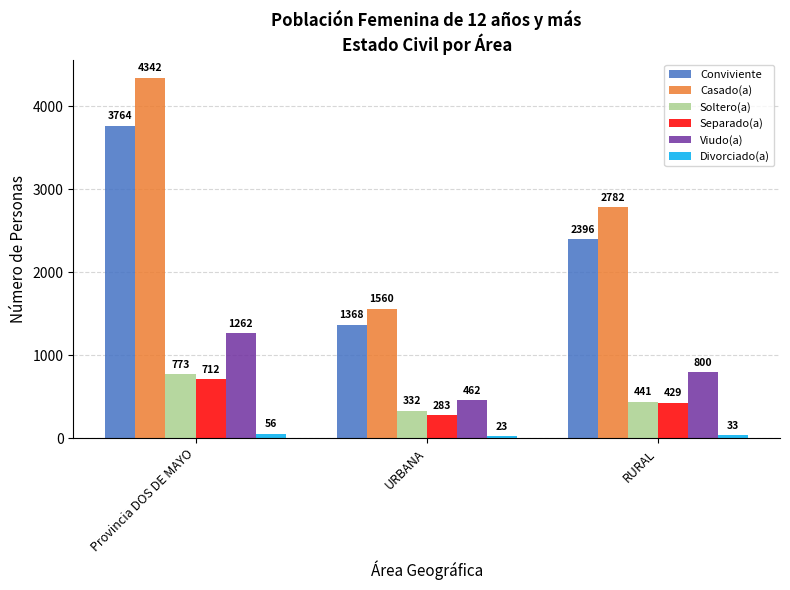

Reading right to left, list all the values displayed in this chart.

Conviviente: RURAL=2396	URBANA=1368	Provincia DOS DE MAYO=3764
Casado(a): RURAL=2782	URBANA=1560	Provincia DOS DE MAYO=4342
Soltero(a): RURAL=441	URBANA=332	Provincia DOS DE MAYO=773
Separado(a): RURAL=429	URBANA=283	Provincia DOS DE MAYO=712
Viudo(a): RURAL=800	URBANA=462	Provincia DOS DE MAYO=1262
Divorciado(a): RURAL=33	URBANA=23	Provincia DOS DE MAYO=56